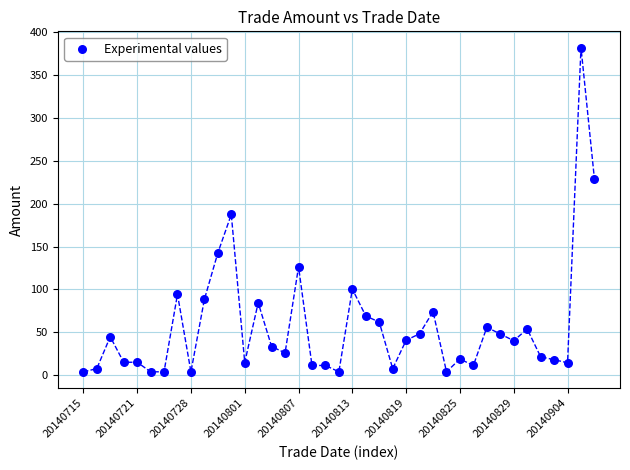

What Y value in the scatter plot is closest to 193?

187.4